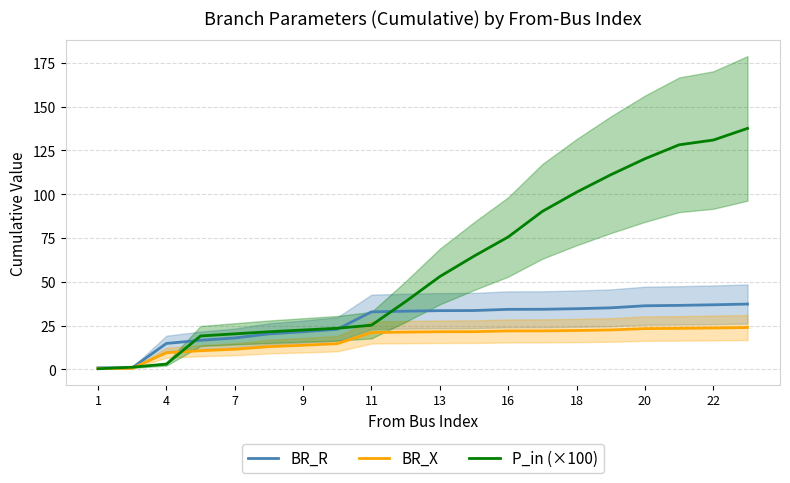

Which series has the largest range (max minus min)?

P_in (×100)